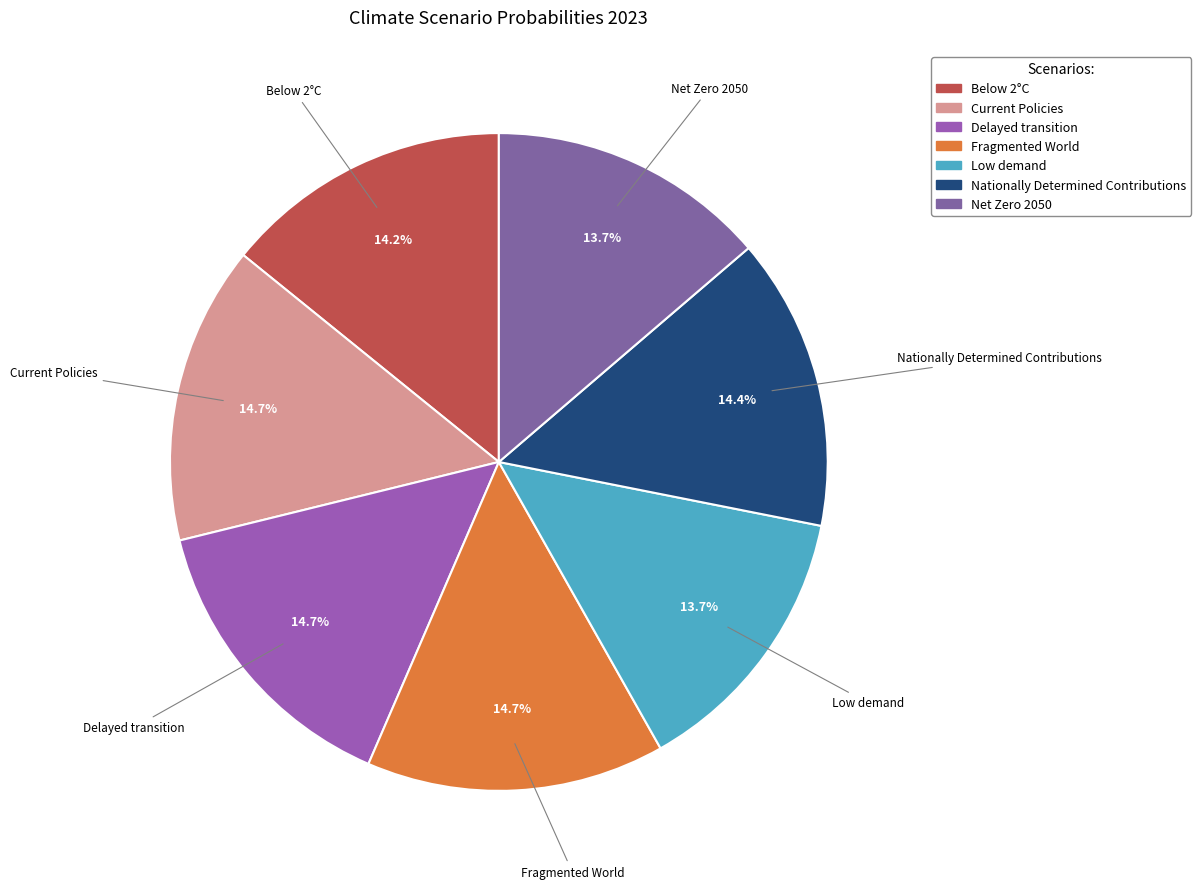

How many slices are in this pie chart?

7